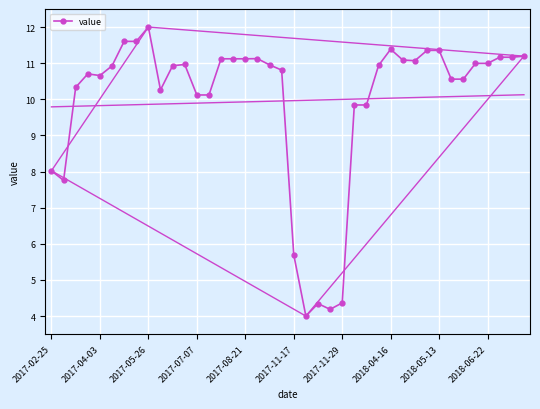

How many lines are shown in the chart?

1